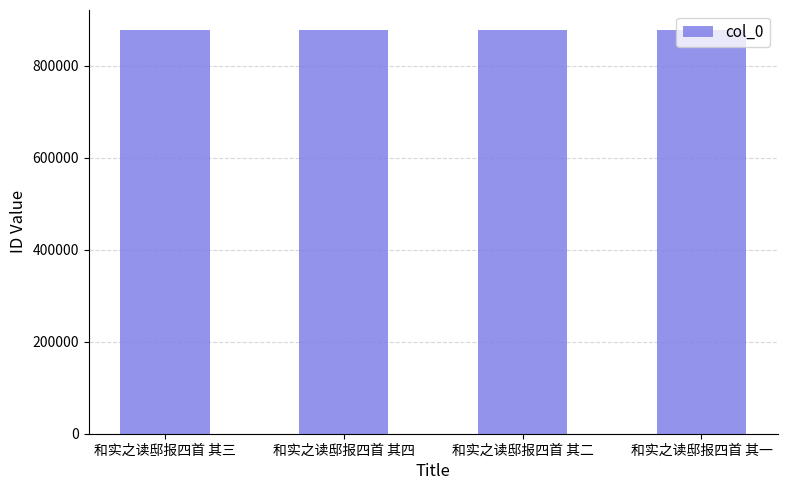

What value does the data have at 和实之读邸报四首 其一?

876911